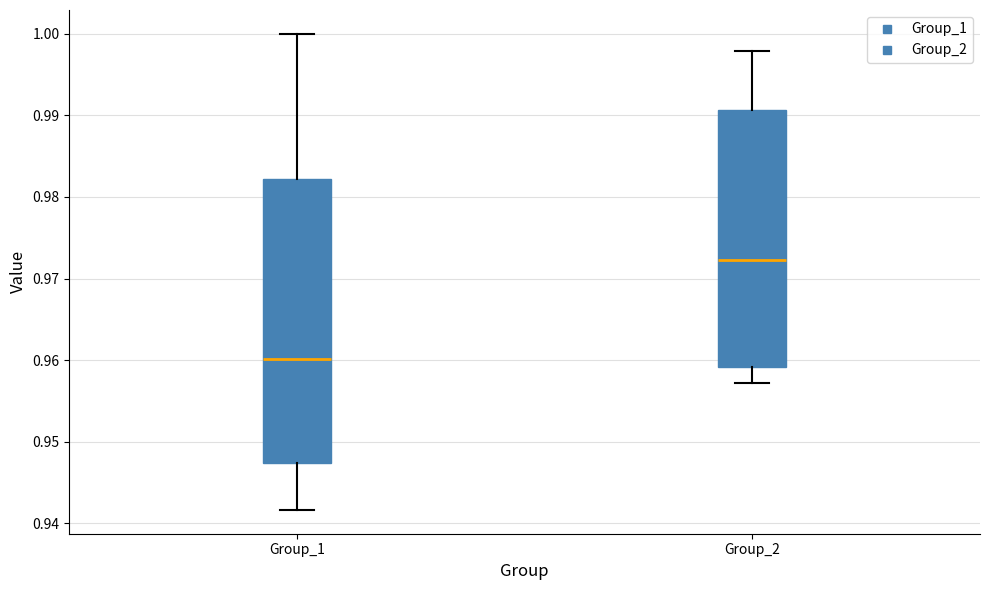

Where does the upper whisker of the box for Group_1 end on the y-axis? The values are not printed on the chart, so give them approximately, as read against the axis.

1.000